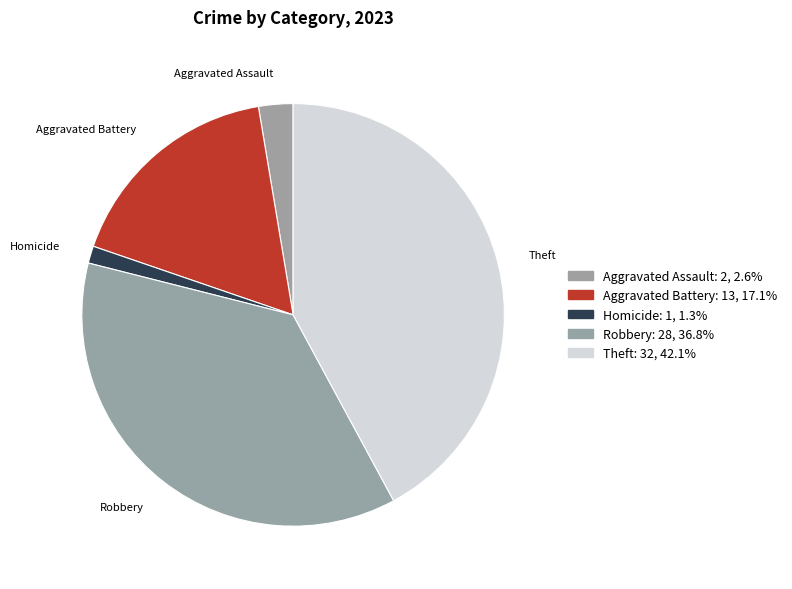

True or false: Aggravated Battery accounts for 30% of the total.

False